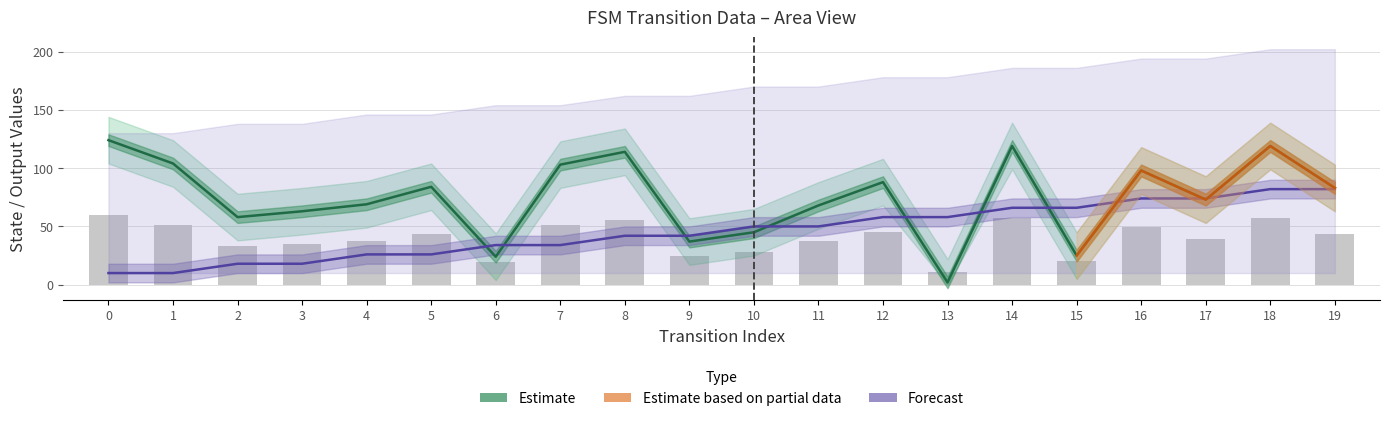

At which label is source_state closest to 46?

8